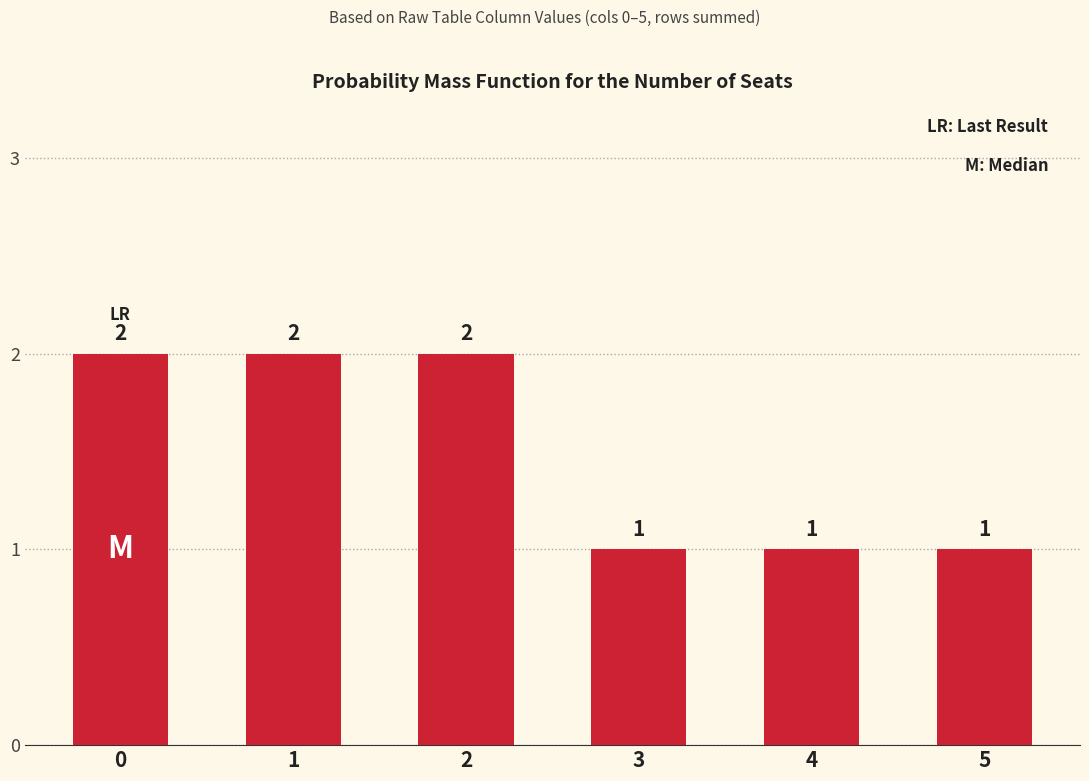

What is the value of the 4th bar from the left?

1